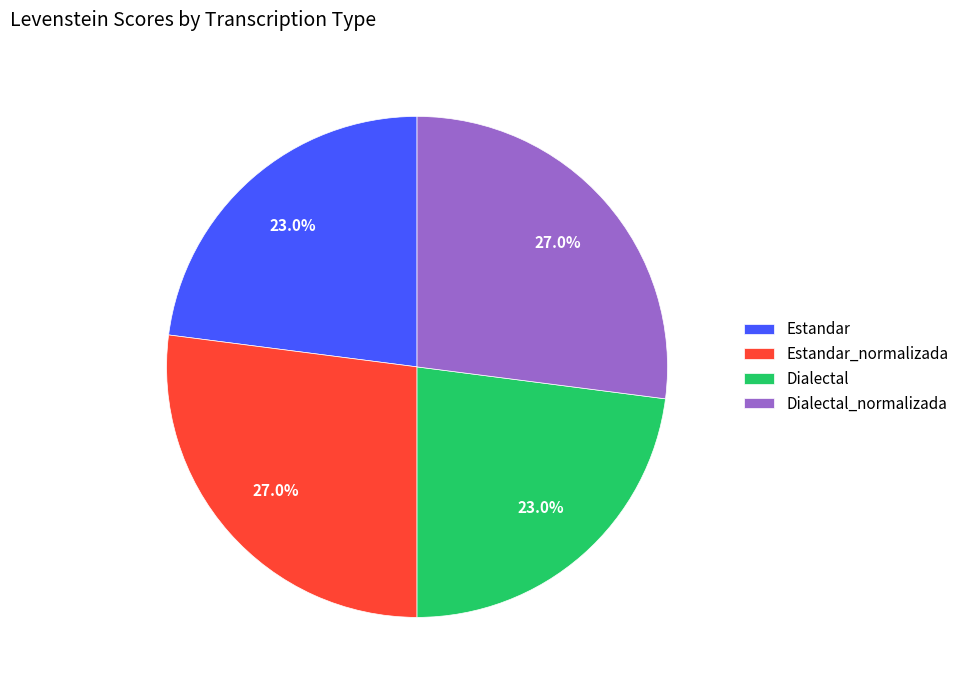

To the nearest percent, what portion does Estandar represent?

23%